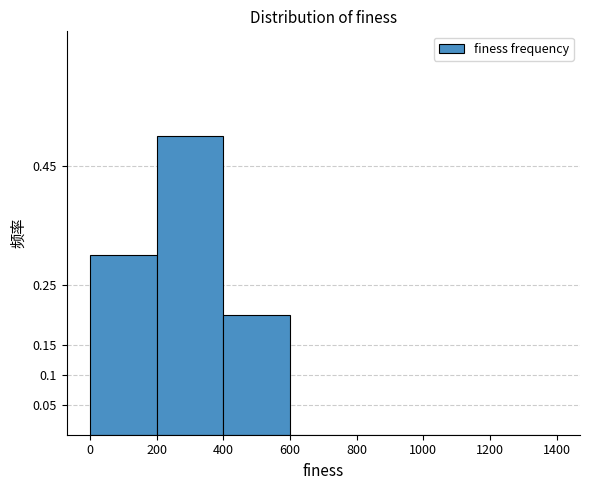

Reading left to right, what are all the values shown in this chart?

0=0.3	200=0.5	400=0.2	600=0.0	800=0.0	1000=0.0	1200=0.0